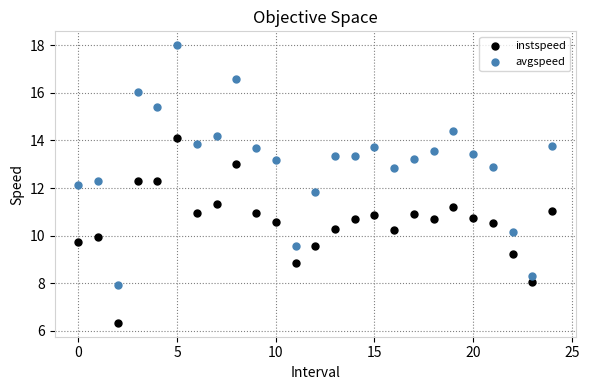

Which series reaches the minimum Y coordinate?

instspeed